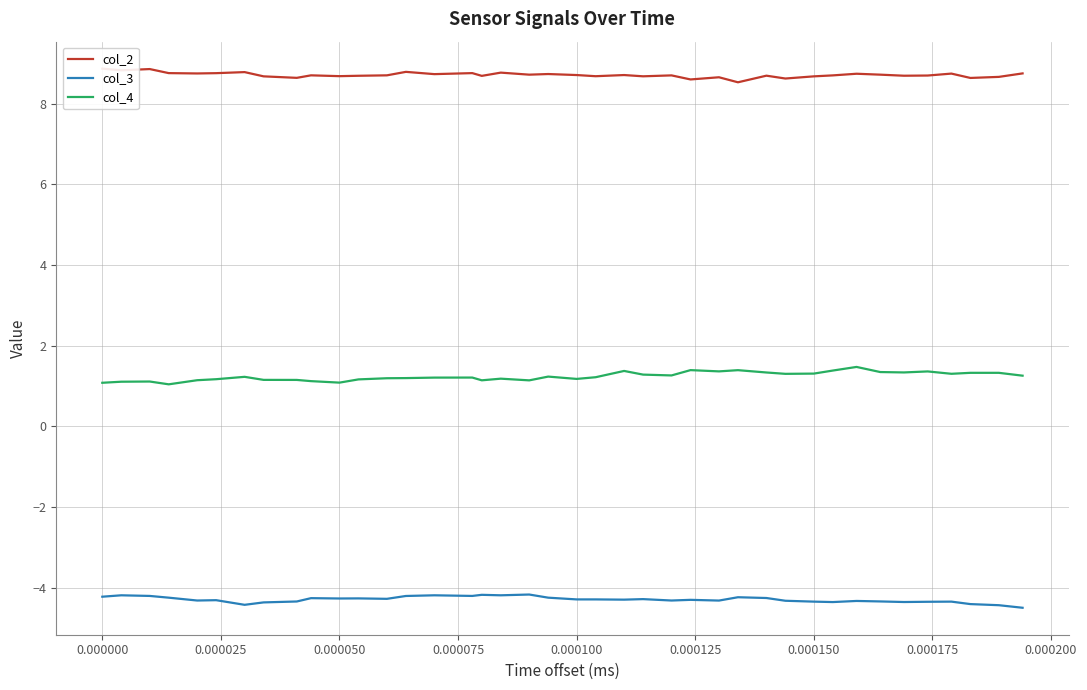

Which series has the largest total across all categories?

col_2